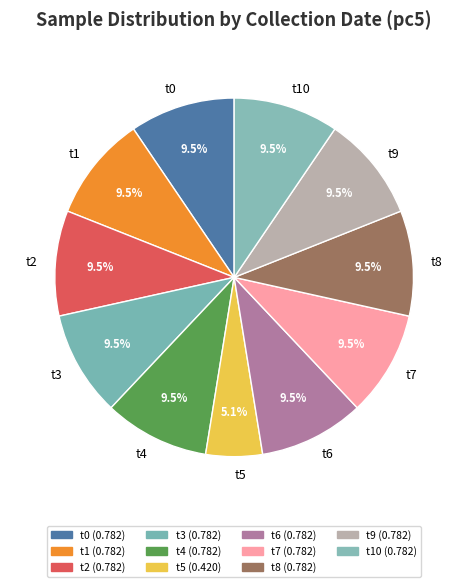

What is the total percentage of t1 and t8?

19.0%